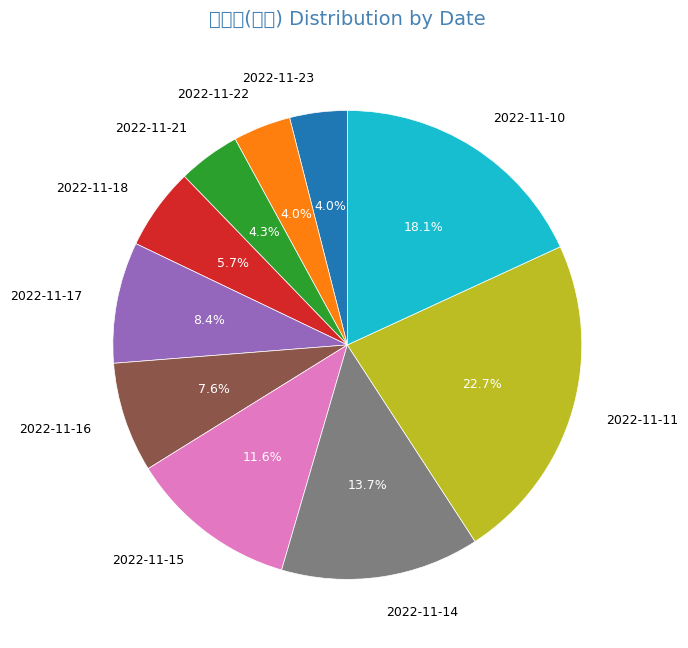

Rank the categories by value from lowest to highest.

2022-11-23, 2022-11-22, 2022-11-21, 2022-11-18, 2022-11-16, 2022-11-17, 2022-11-15, 2022-11-14, 2022-11-10, 2022-11-11